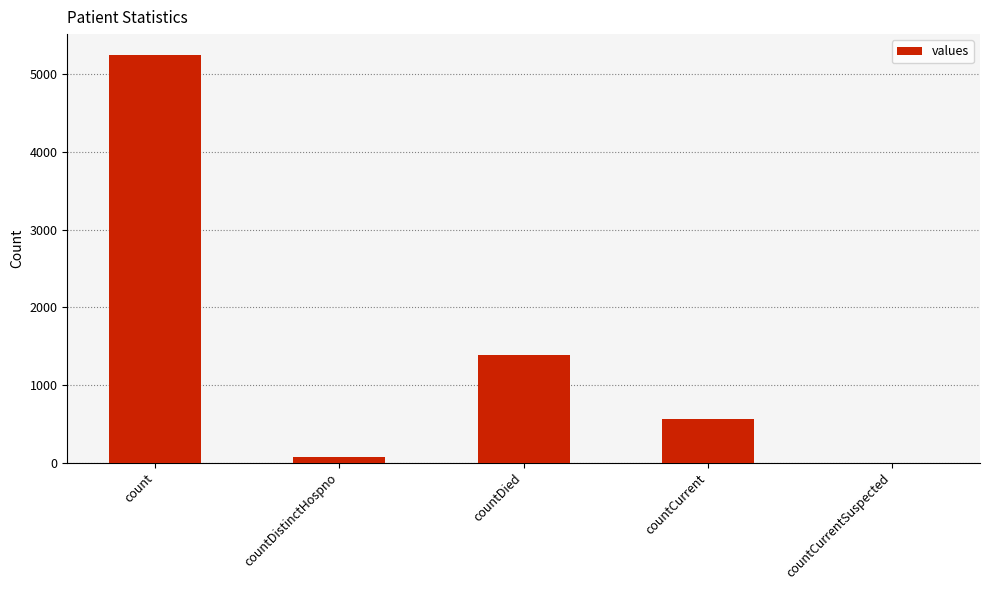

What is the sum of the values at countCurrentSuspected and countDied?

1385